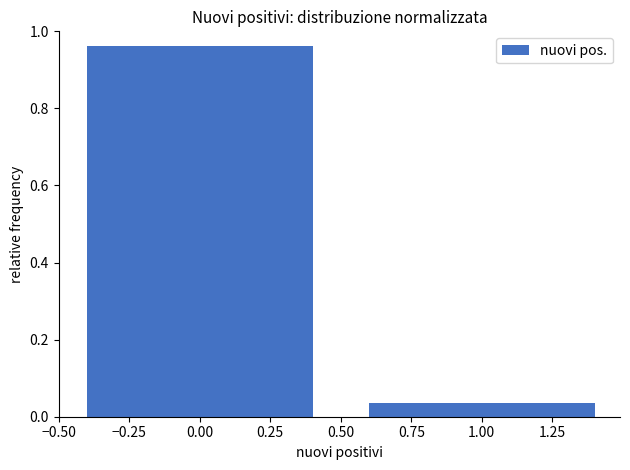

List the labels in order of value, largest first.

0.00, 1.00